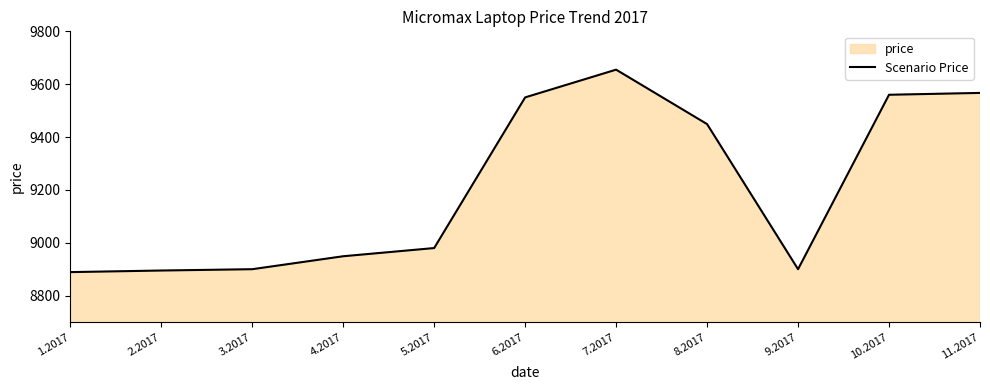

True or false: the data shows 13397 at 4.2017.

False